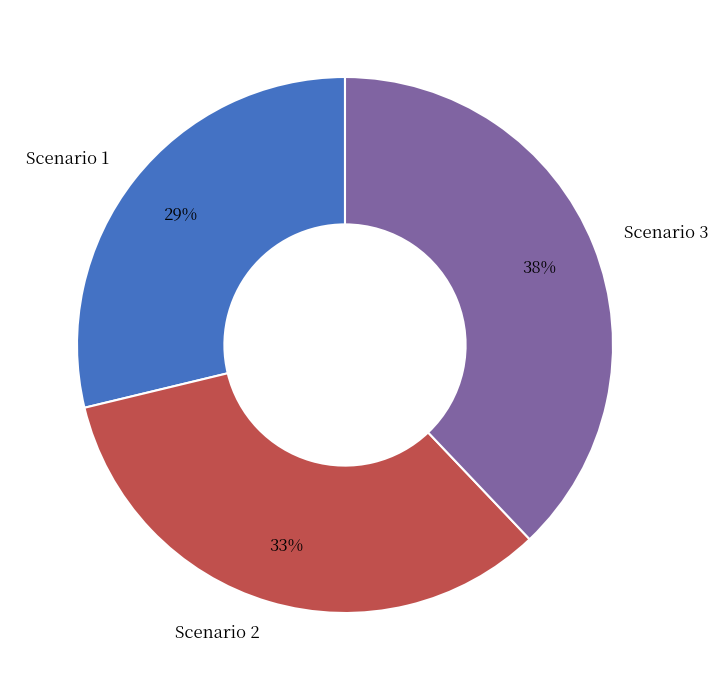

Between Scenario 1 and Scenario 2, which is larger?

Scenario 2